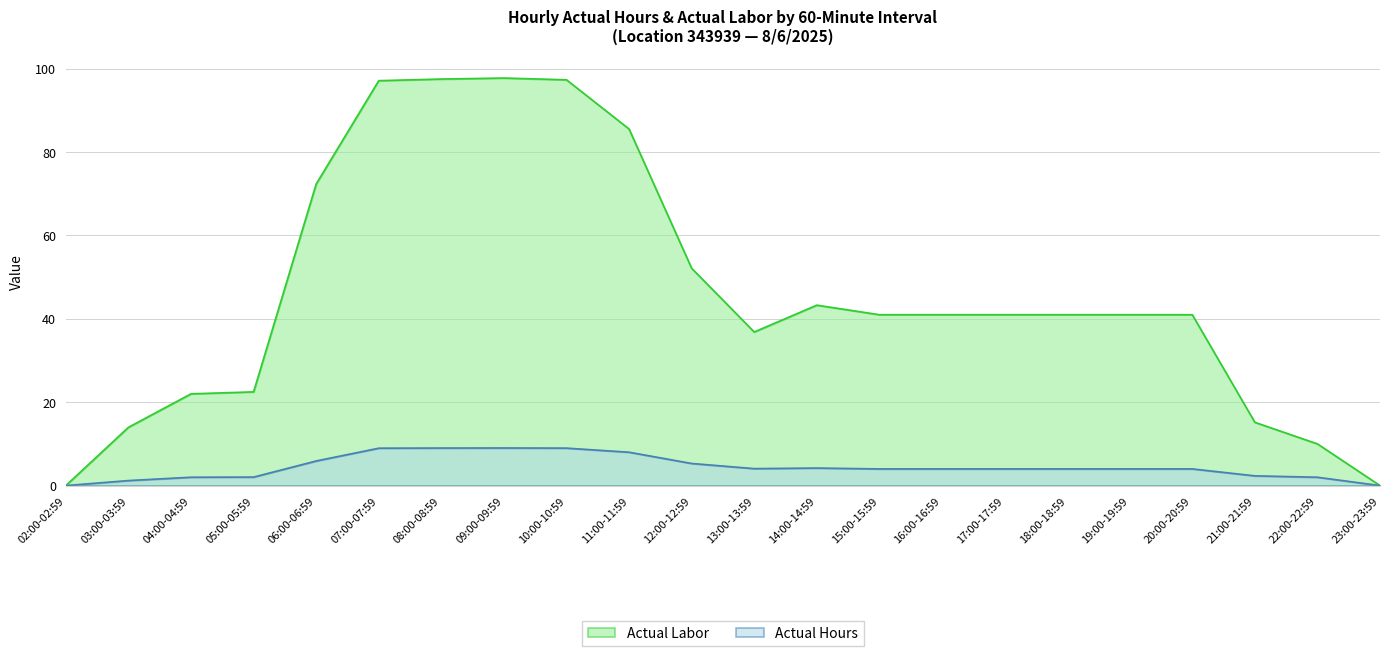

Is it true that Actual Labor equals 43.3 at 14:00-14:59?

True